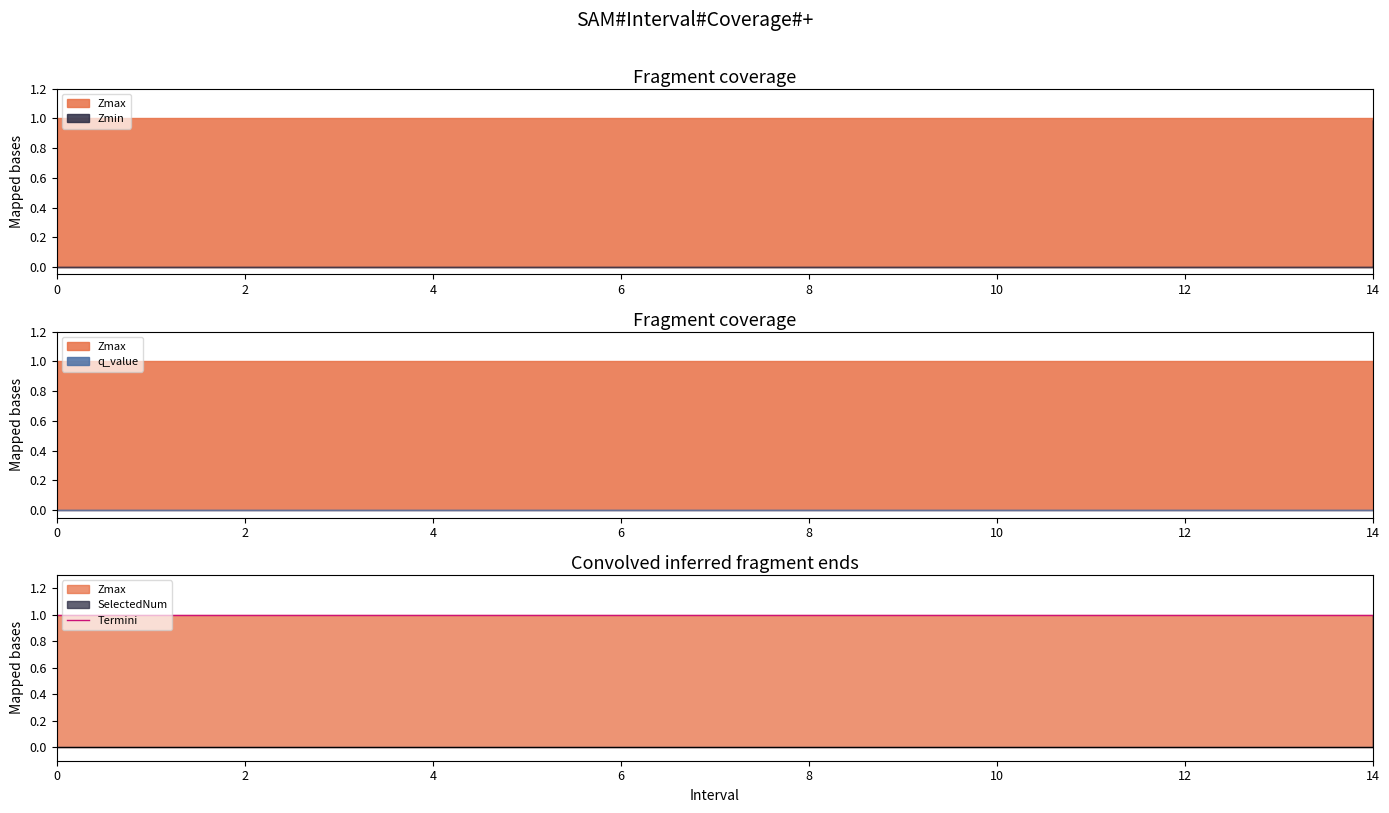

What is the label of the 3rd point from the right?

12